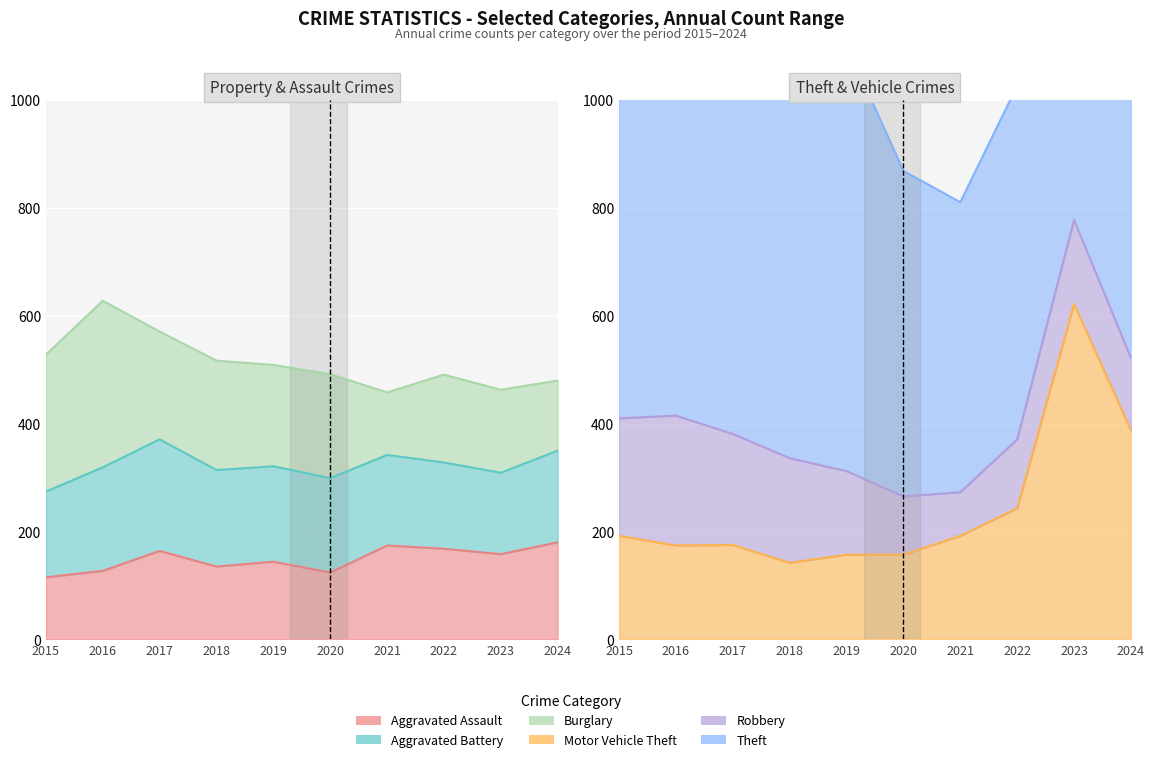

The value of Motor Vehicle Theft at 2023 is 622. True or false?

True